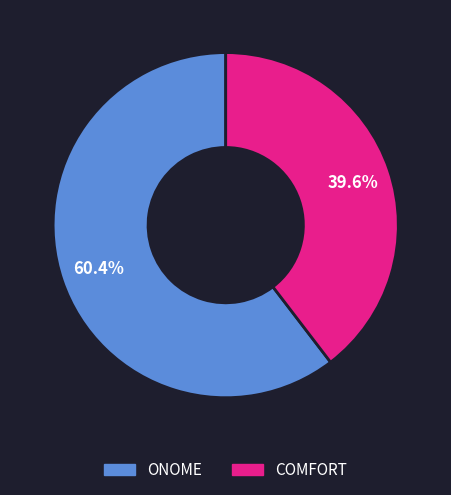

To the nearest percent, what percentage of the pie is COMFORT?

40%